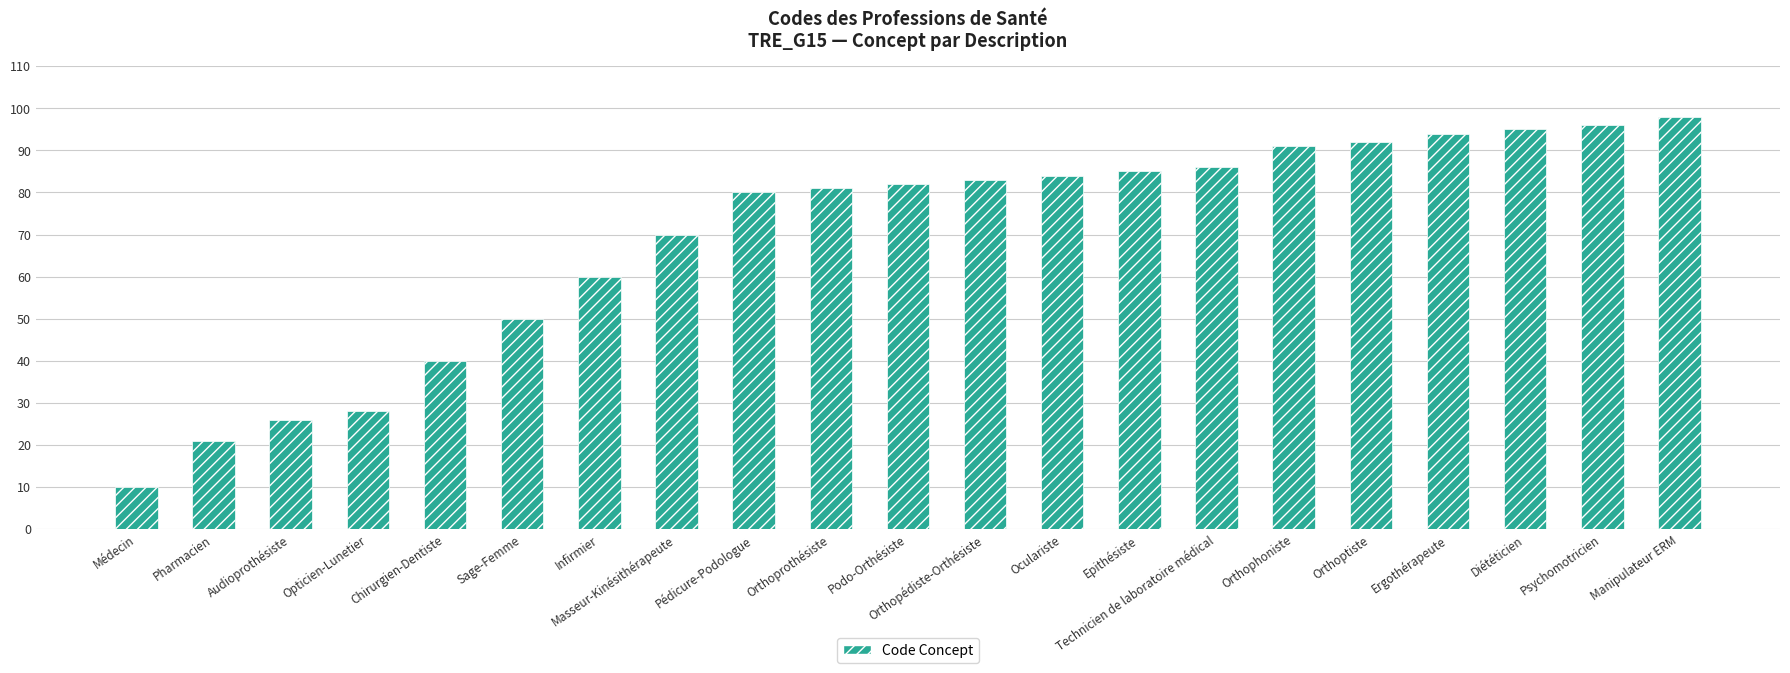

Does the chart contain stacked bars?

No